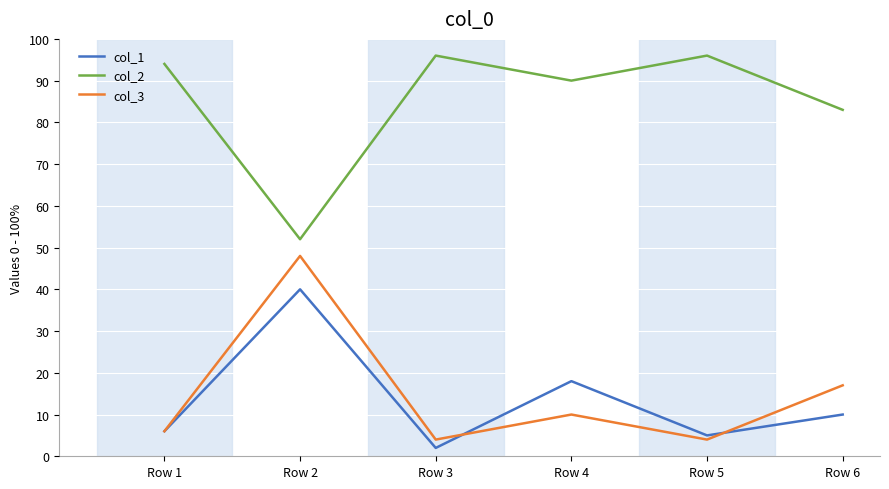

Which series has the largest total across all categories?

col_2